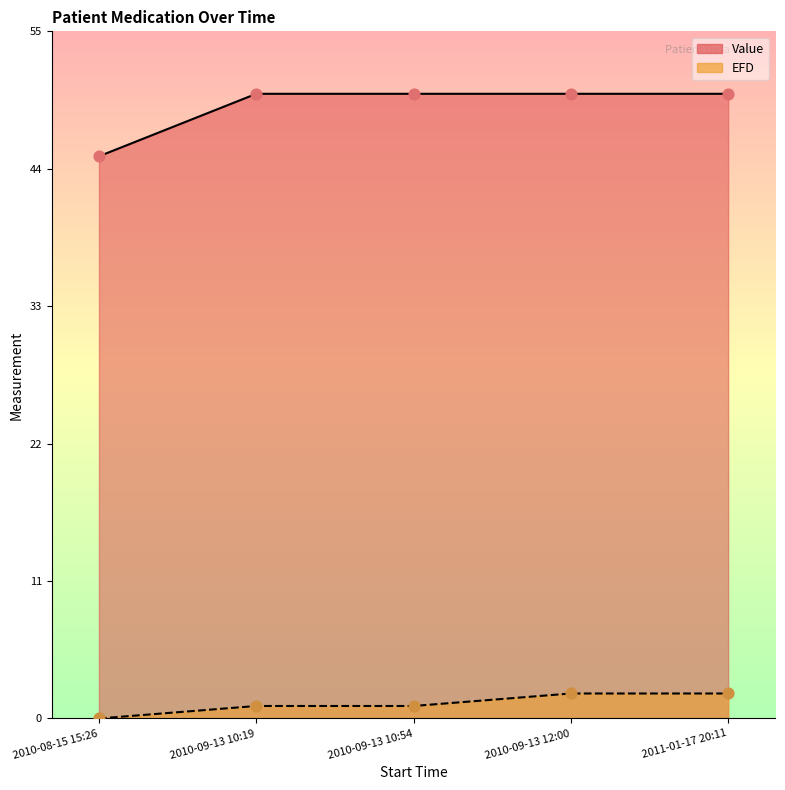

Is the value of EFD at 2010-09-13 10:54 greater than the value of Value at 2010-08-15 15:26?

No